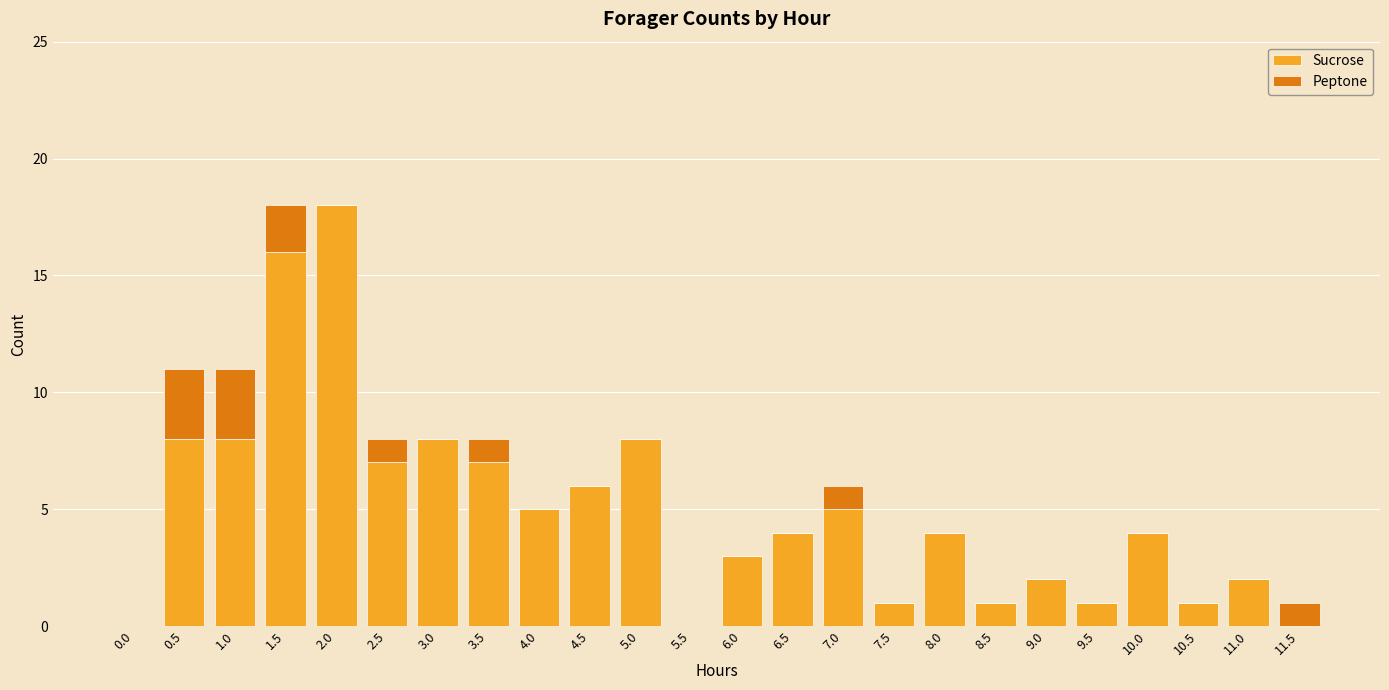

What are all the series names shown in the legend?

Sucrose, Peptone